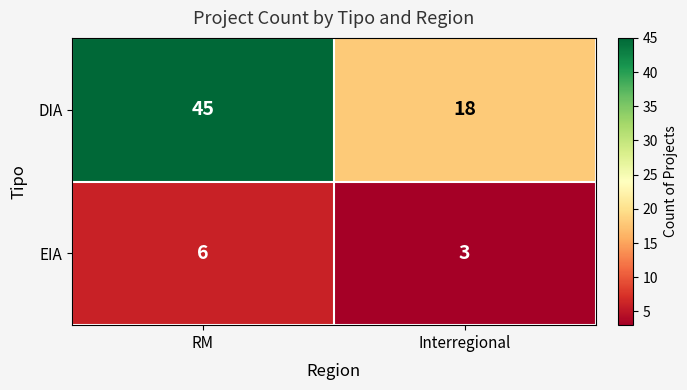

The EIA series shows 2 at RM. True or false?

False